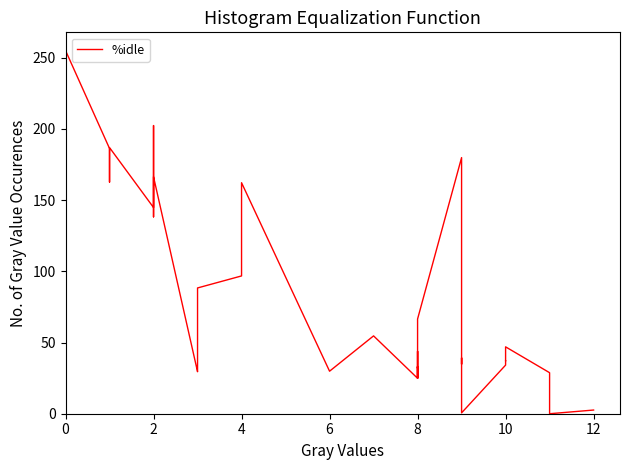

True or false: the data shows 99.5 at 8.

False